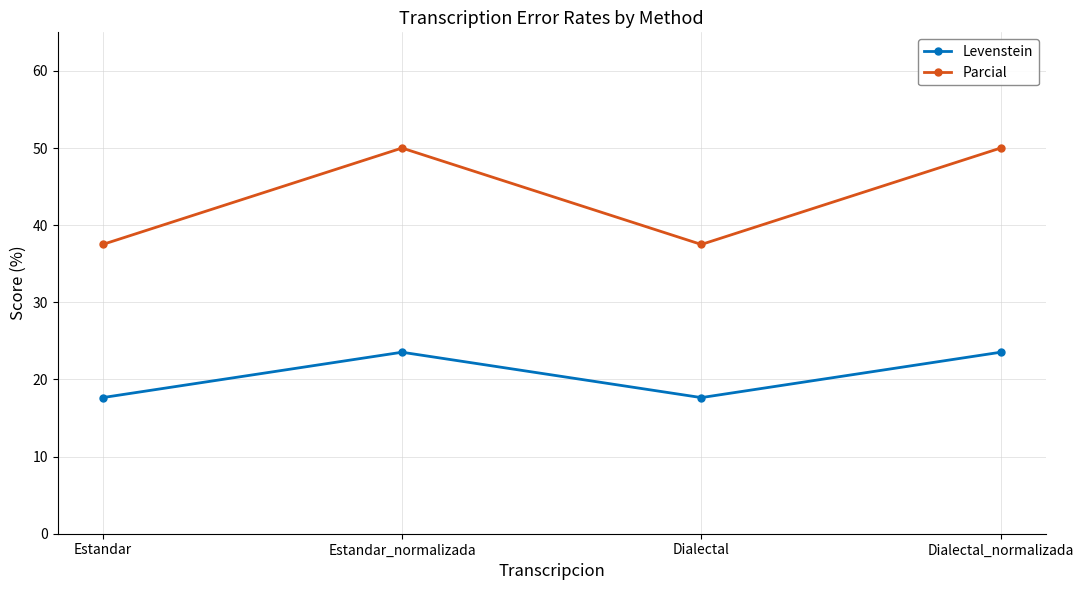

What is the difference between the second highest and minimum values in the Levenstein series?

5.9